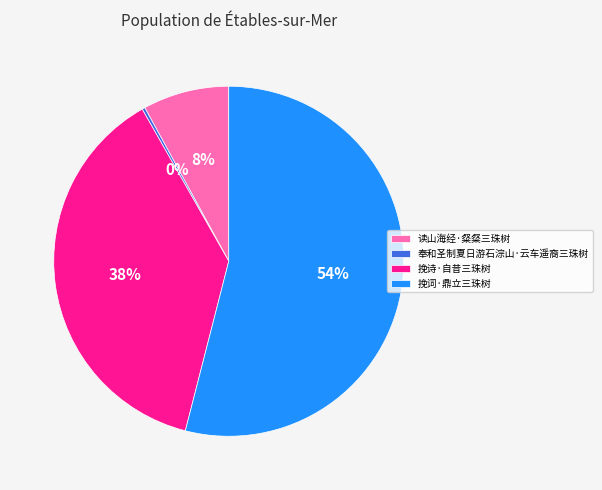

What is the majority slice?

挽词·鼎立三珠树